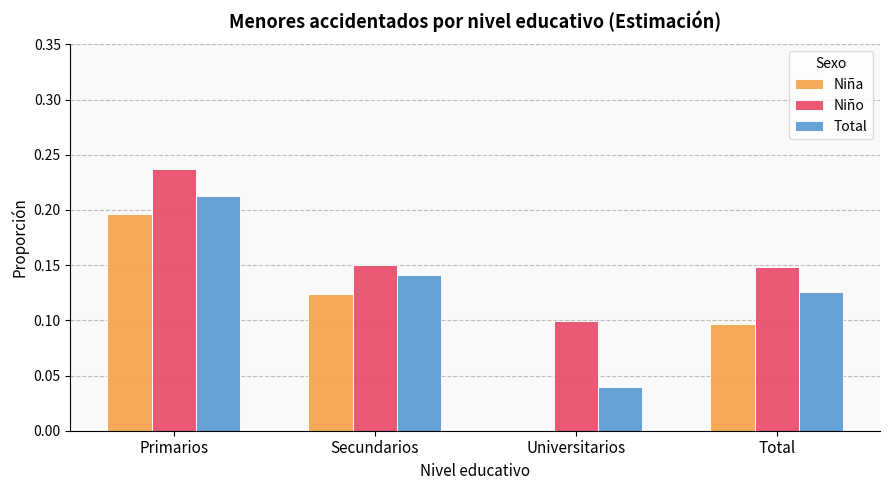

Is it true that Niña equals 0.0 at Total?

False